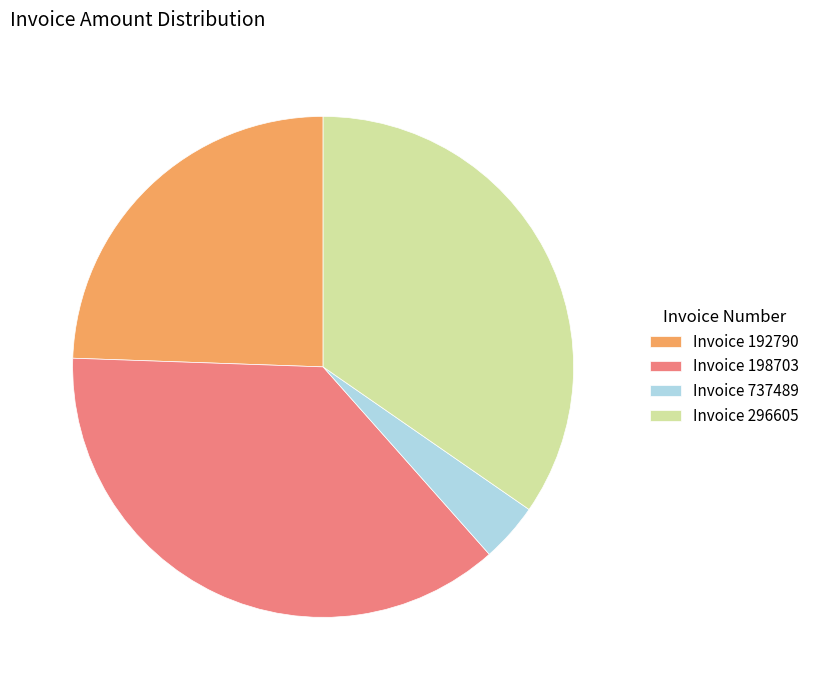

How many segments does this pie chart have?

4